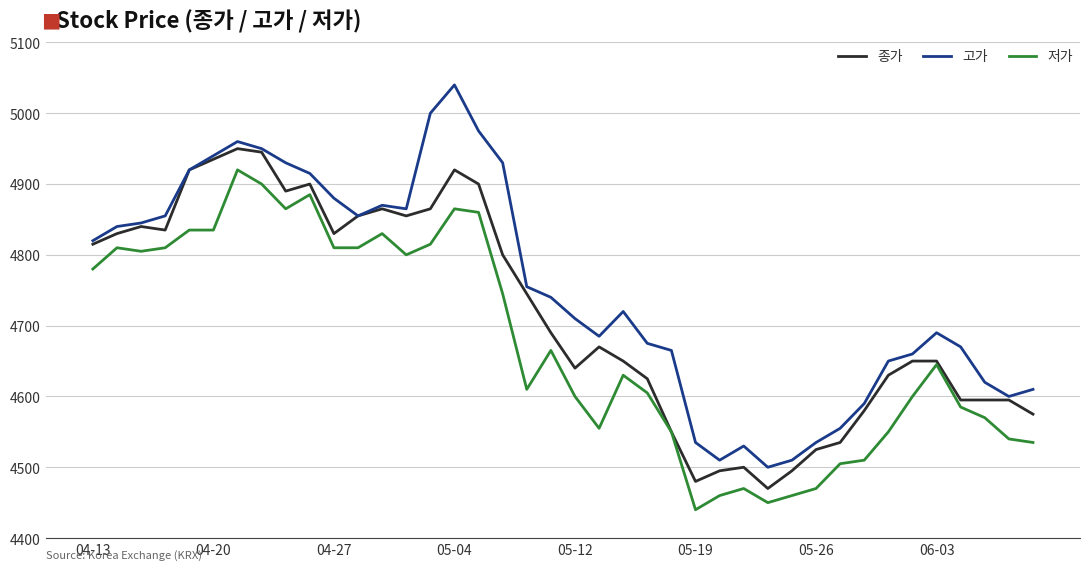

Which series has the widest spread of values?

고가